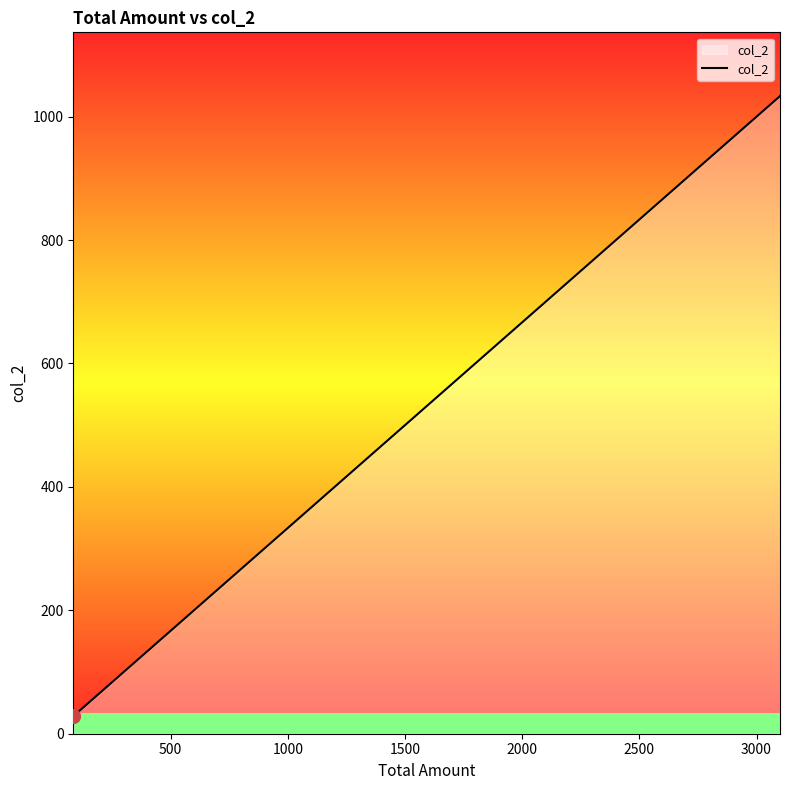

What is the difference between the maximum and minimum values?

1005.0